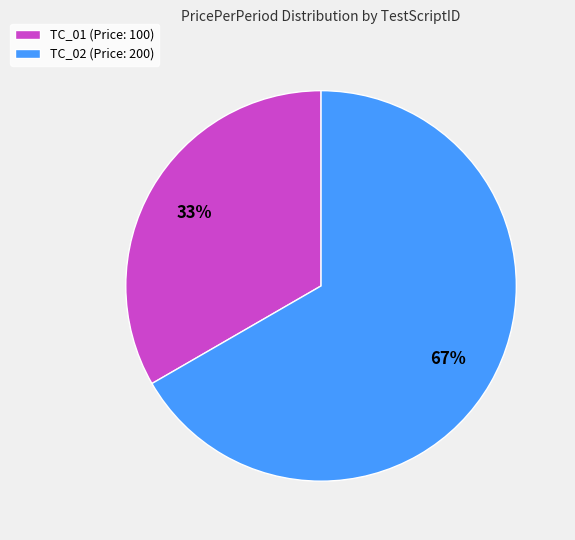

Is there any slice that represents more than half of the pie?

Yes